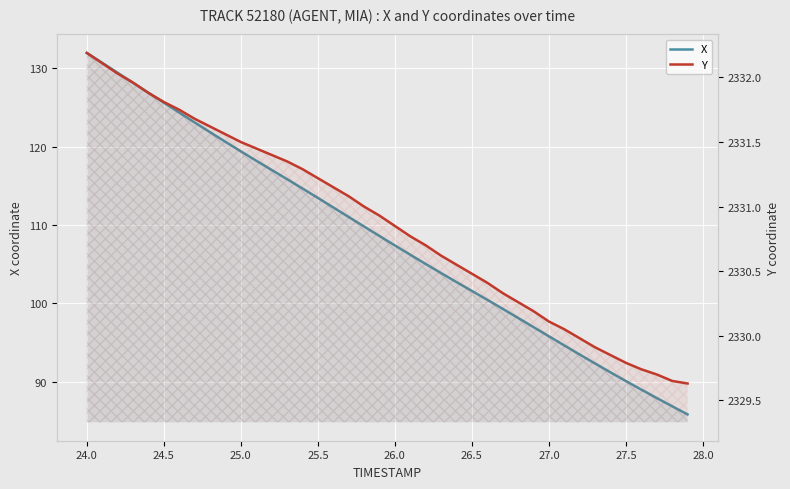

What is the minimum value shown in the chart?

85.8